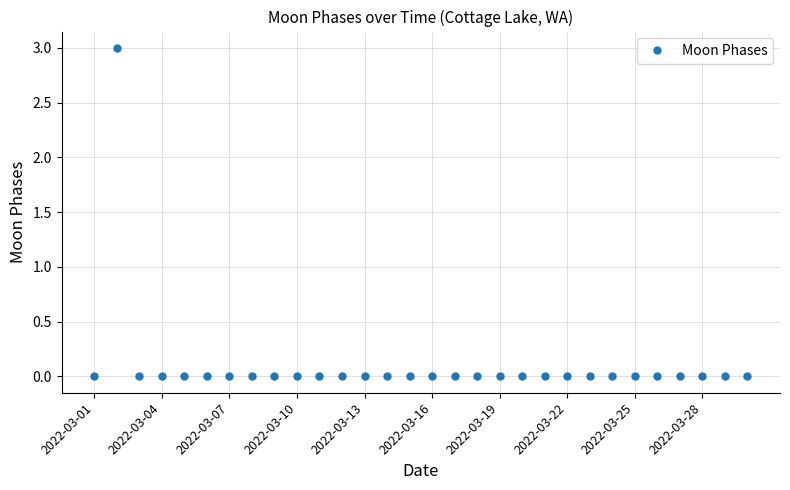

Count the values in the range 0 to 1.

29